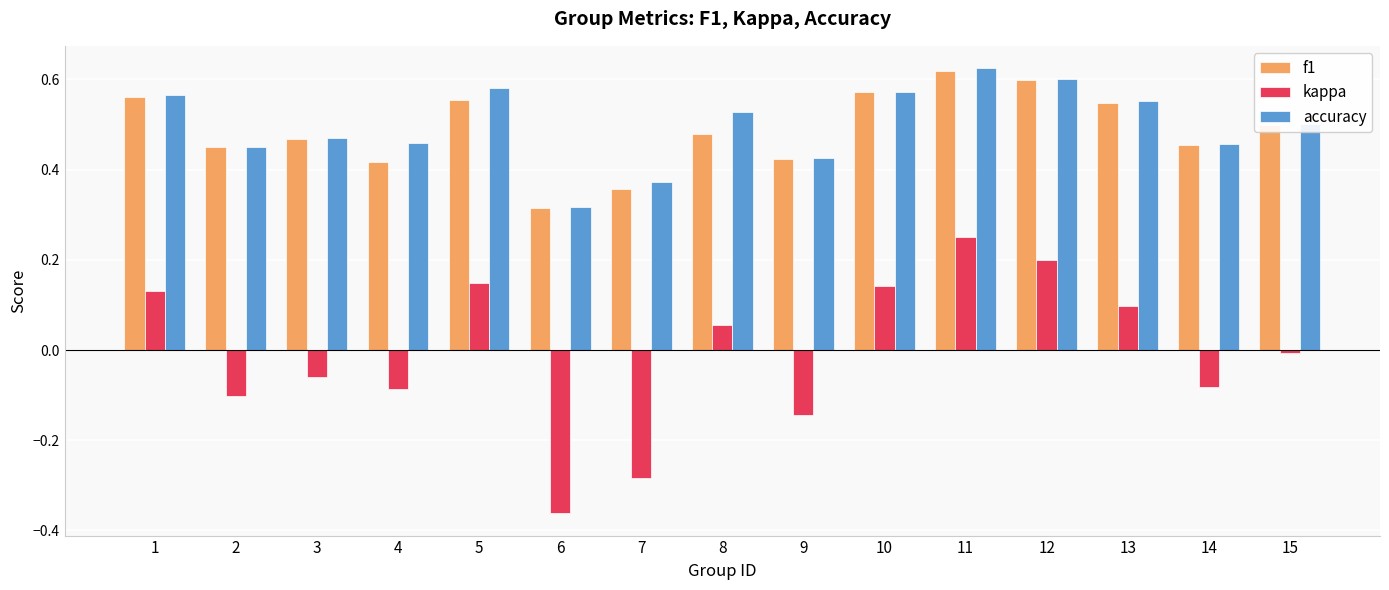

At which category does the chart reach its peak across all series?

11